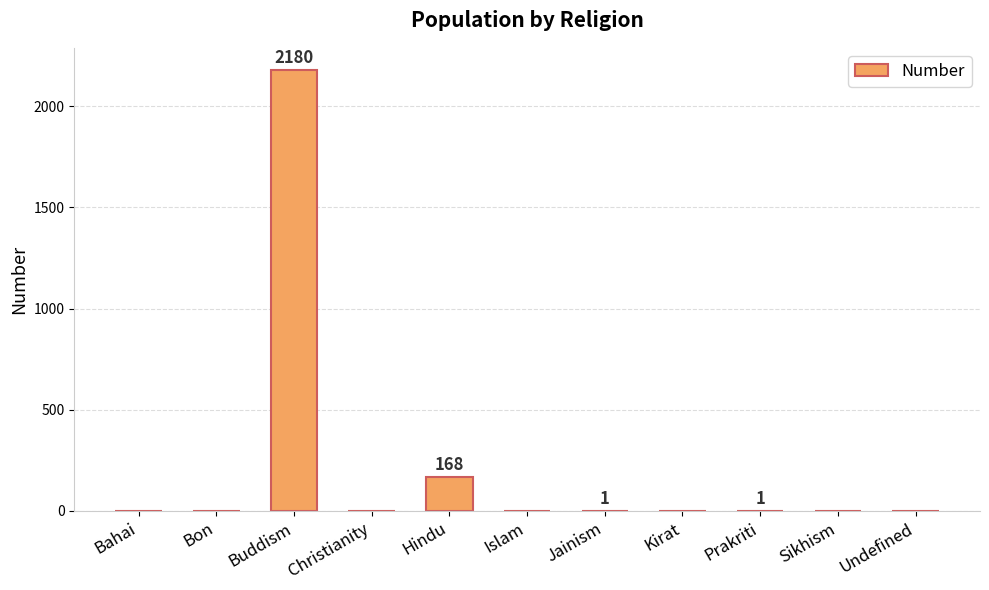

At which label is the value closest to 1090?

Hindu